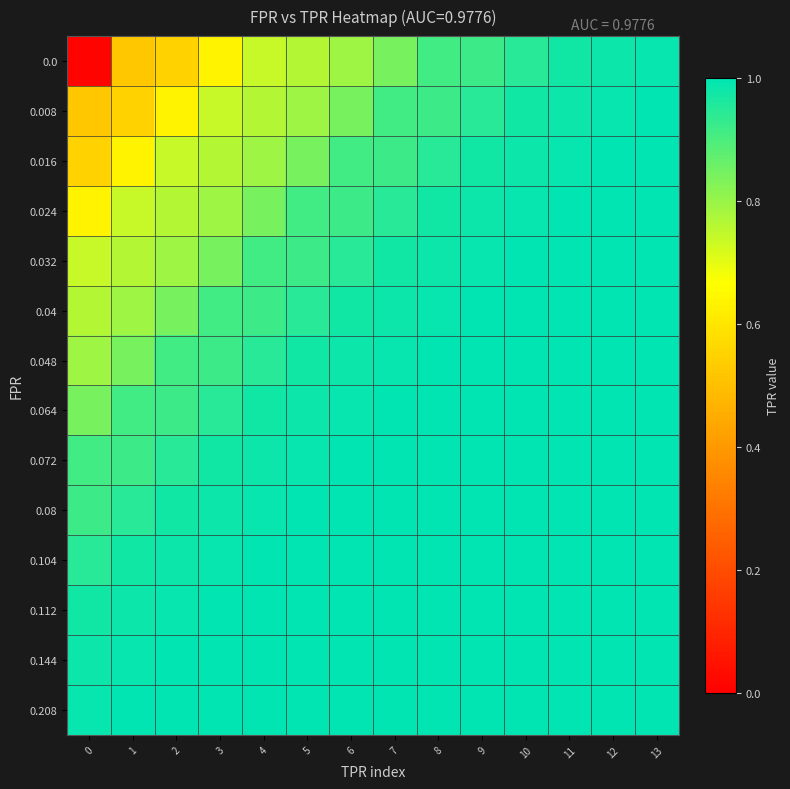

Which category has the highest value across all series?

13